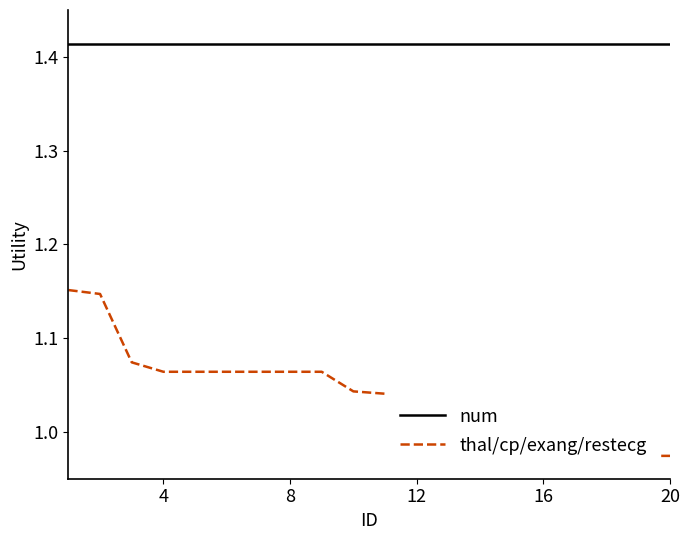

Reading right to left, list all the values displayed in this chart.

num: 1.4	1.4	1.4	1.4	1.4	1.4	1.4	1.4	1.4	1.4	1.4	1.4	1.4	1.4	1.4	1.4	1.4	1.4	1.4	1.4
thal/cp/exang/restecg: 1.0	1.0	1.0	1.0	1.0	1.0	1.0	1.0	1.0	1.0	1.0	1.1	1.1	1.1	1.1	1.1	1.1	1.1	1.1	1.2